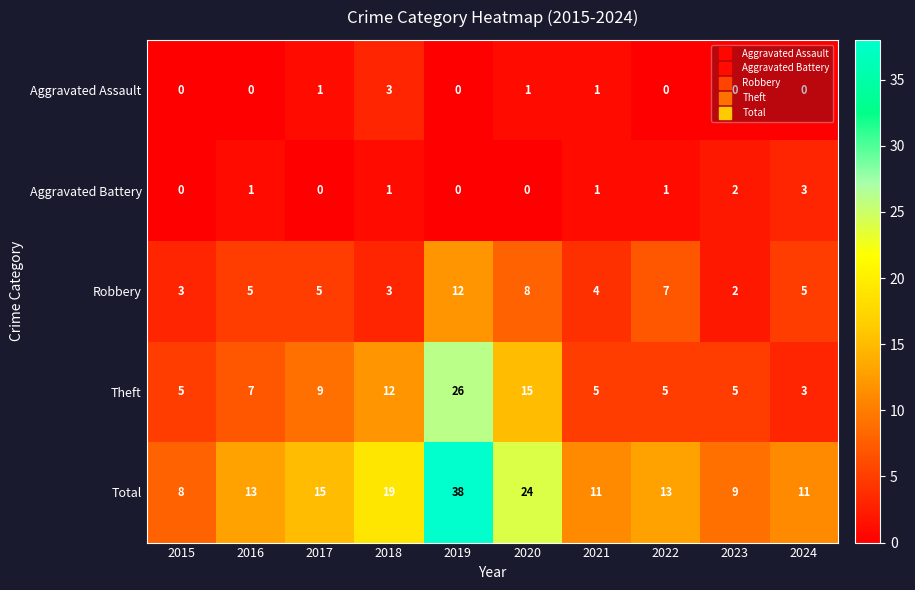

What is the difference between the maximum and minimum values in the Total series?

30